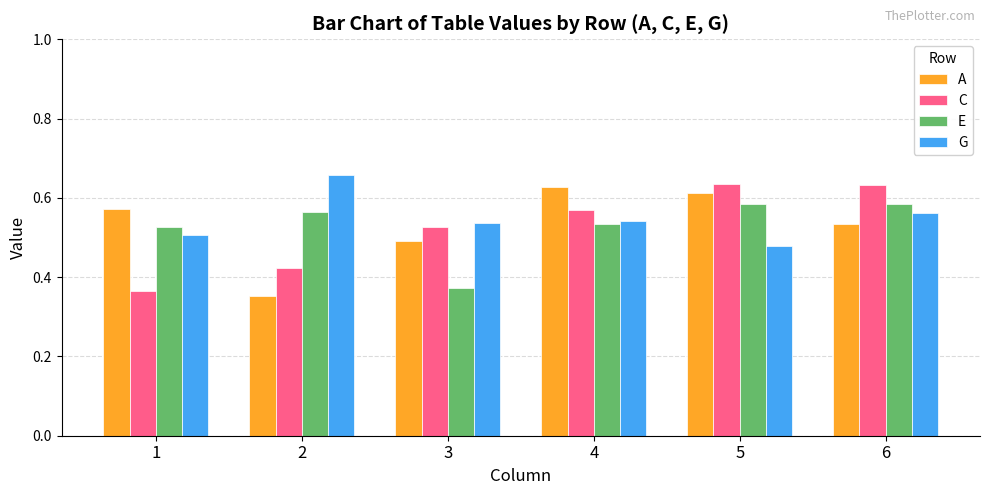

What is the sum of the C values at 1 and 5?

1.0